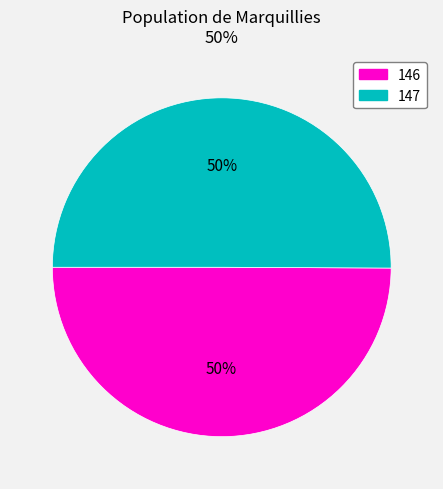

Approximately how many times larger is the value at 146 compared to 147?

1.0